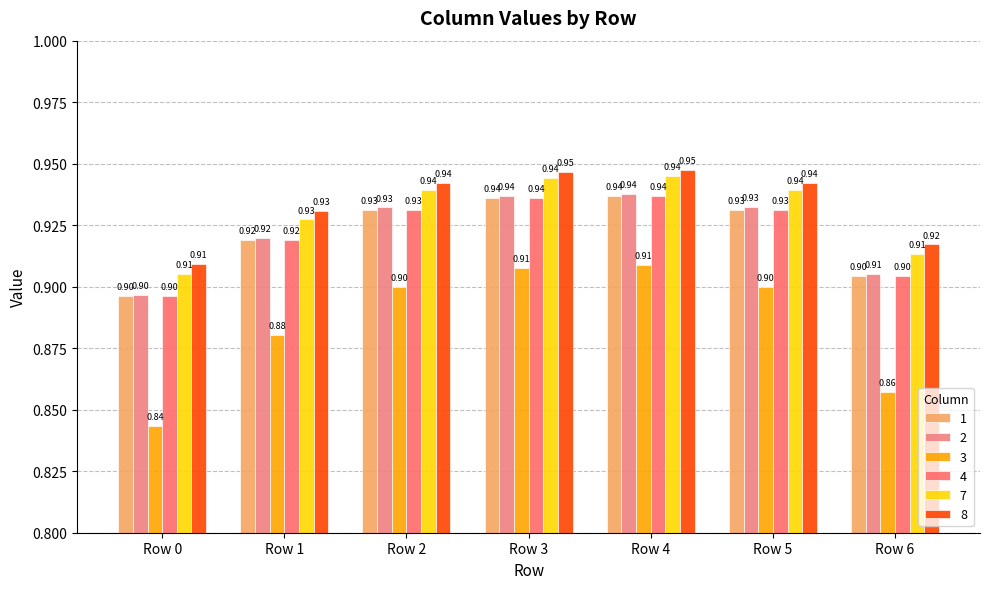

Reading left to right, what are all the values shown in this chart?

1: Row 0=0.9	Row 1=0.9	Row 2=0.9	Row 3=0.9	Row 4=0.9	Row 5=0.9	Row 6=0.9
2: Row 0=0.9	Row 1=0.9	Row 2=0.9	Row 3=0.9	Row 4=0.9	Row 5=0.9	Row 6=0.9
3: Row 0=0.8	Row 1=0.9	Row 2=0.9	Row 3=0.9	Row 4=0.9	Row 5=0.9	Row 6=0.9
4: Row 0=0.9	Row 1=0.9	Row 2=0.9	Row 3=0.9	Row 4=0.9	Row 5=0.9	Row 6=0.9
7: Row 0=0.9	Row 1=0.9	Row 2=0.9	Row 3=0.9	Row 4=0.9	Row 5=0.9	Row 6=0.9
8: Row 0=0.9	Row 1=0.9	Row 2=0.9	Row 3=0.9	Row 4=0.9	Row 5=0.9	Row 6=0.9